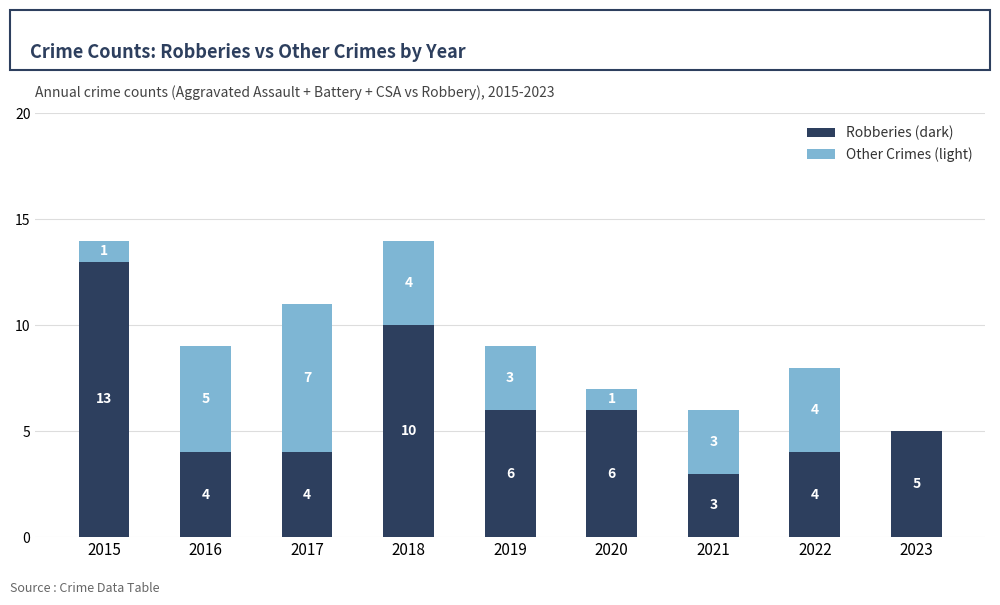

How many series are shown in this chart?

2